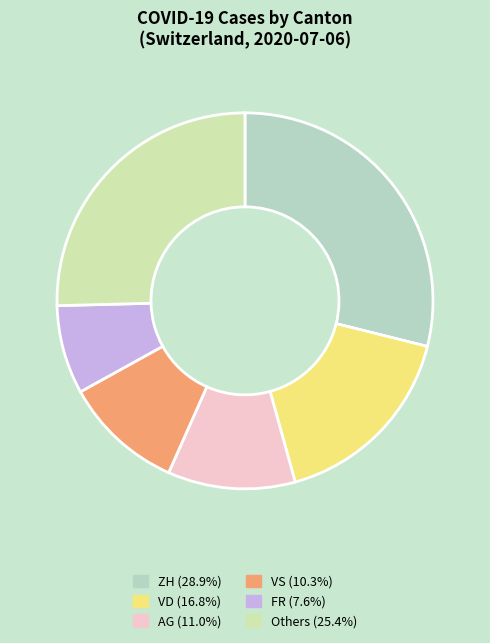

Is there any slice that represents more than half of the pie?

No